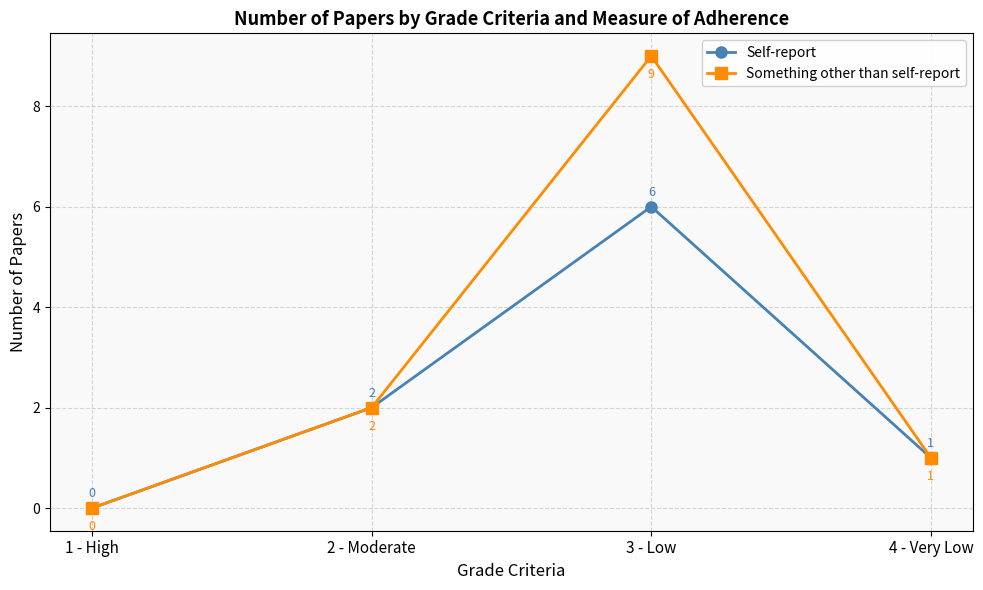

The Self-report series shows 1 at 4 - Very Low. True or false?

True